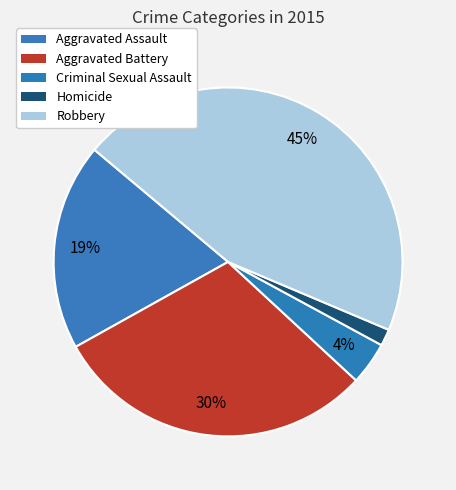

What is the largest slice in the pie chart?

Robbery